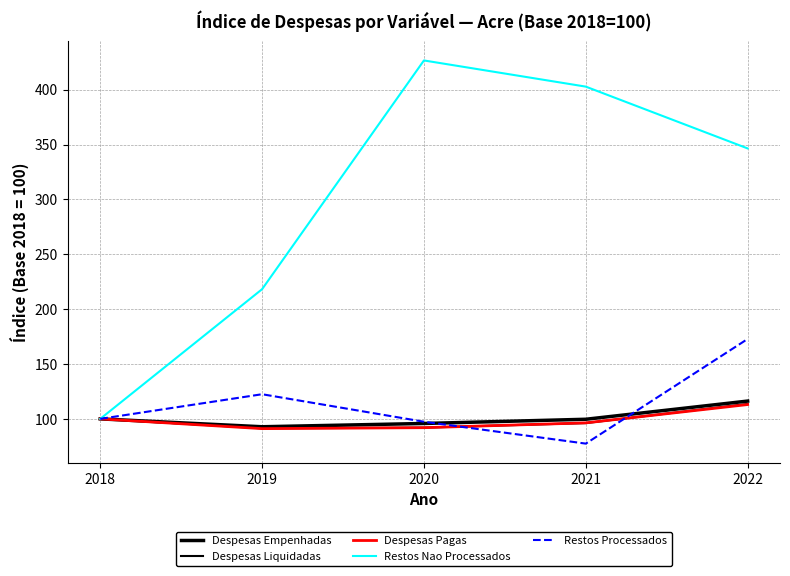

Where is the first local minimum for Despesas Pagas?

2019